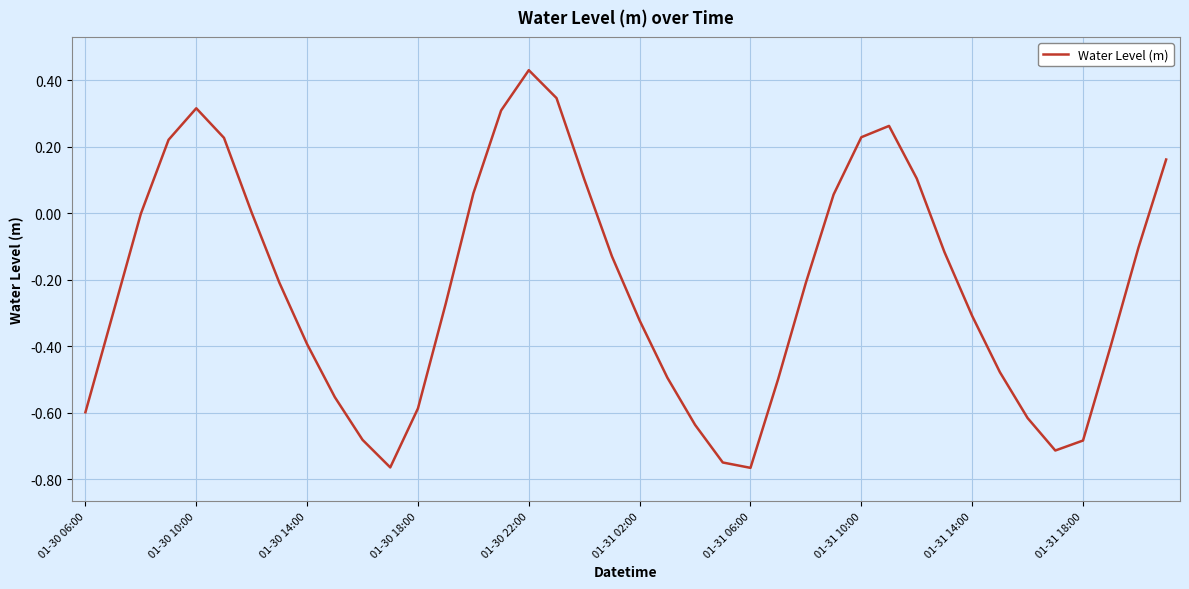

What is the difference between the maximum and minimum values?

1.2